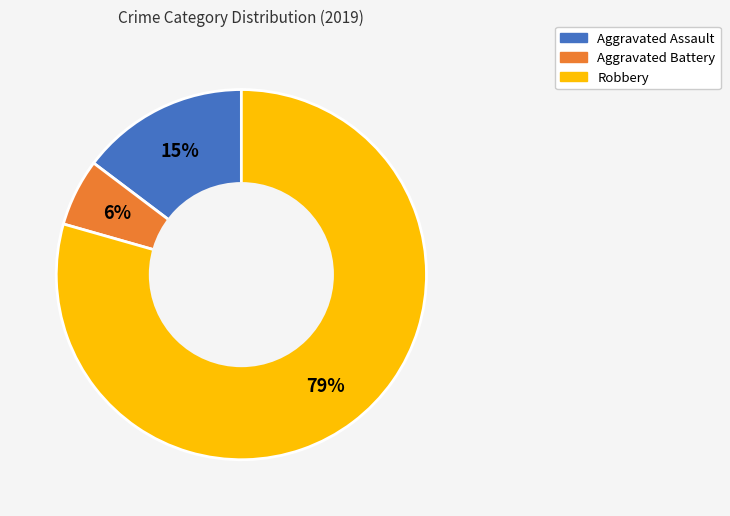

What percentage is the Robbery slice, to the nearest percent?

79%